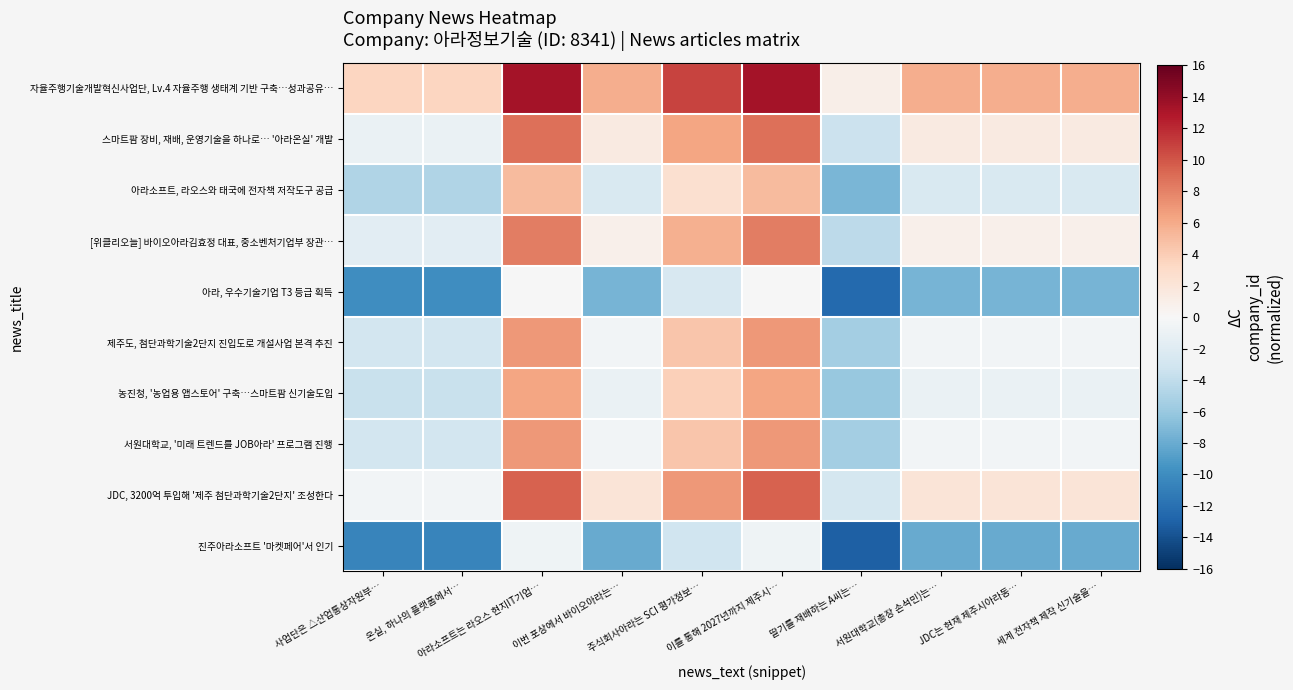

Which series has the largest range (max minus min)?

자율주행기술개발혁신사업단, Lv.4 자율주행 생태계 기반 구축…성과공유…